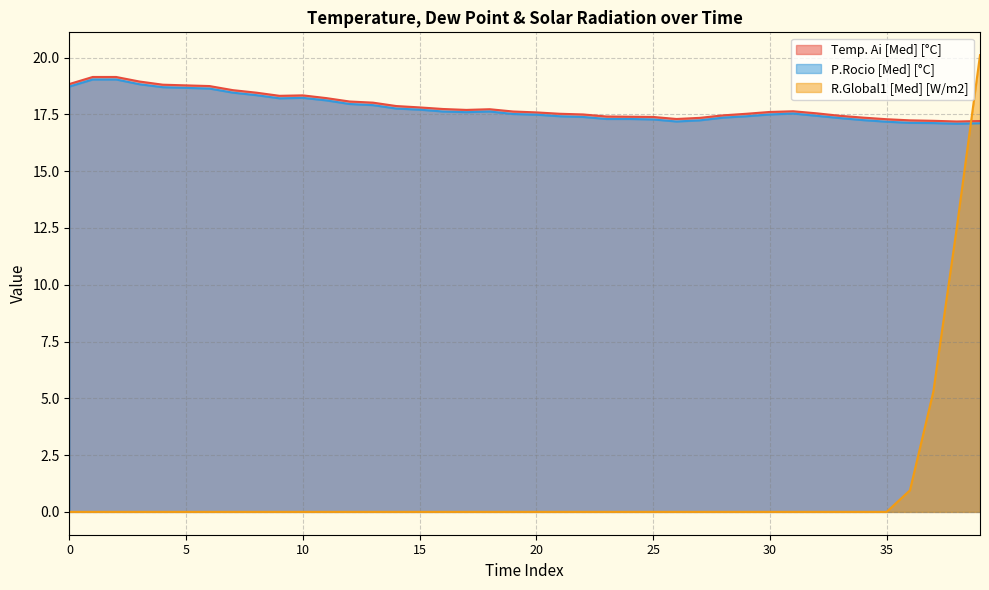

The Temp. Ai [Med] [°C] series shows 17.4 at 25. True or false?

True